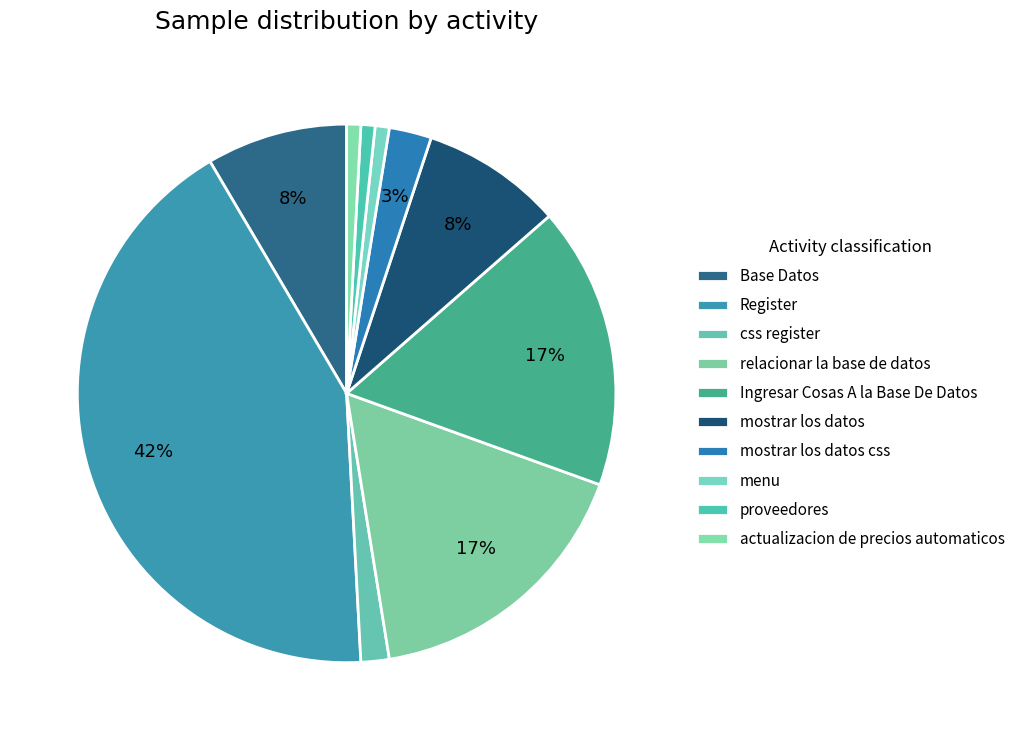

To the nearest percent, what is the average slice percentage?

10%